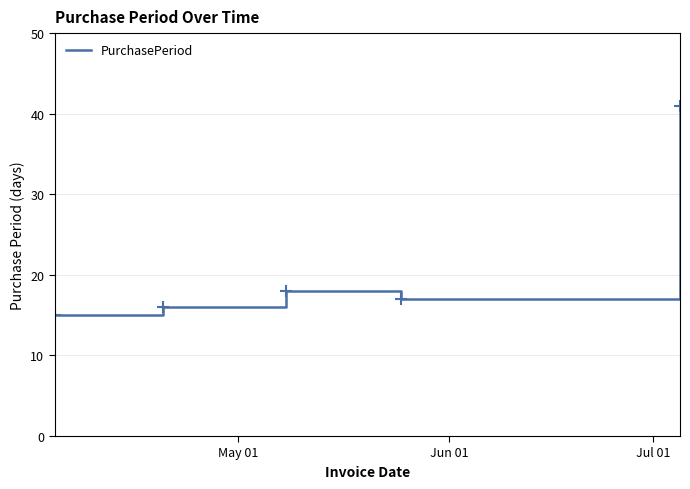

What is the minimum value shown in the chart?

15